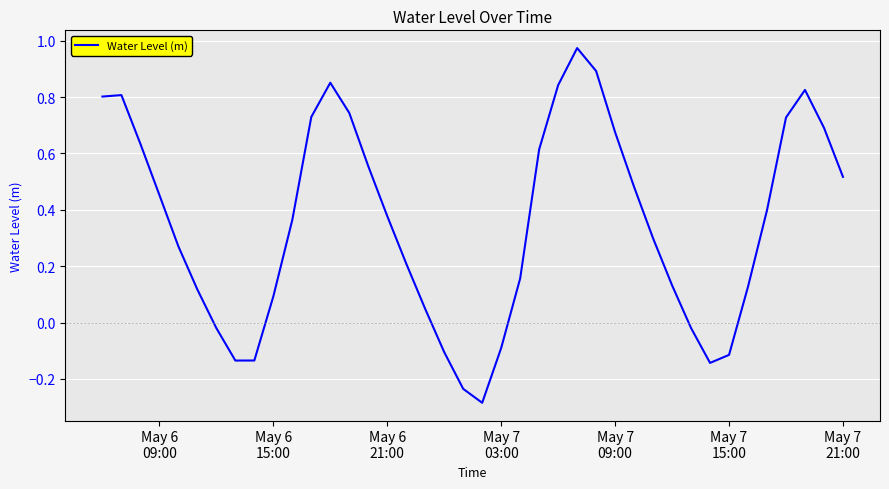

What is the difference between the maximum and minimum values?

1.3